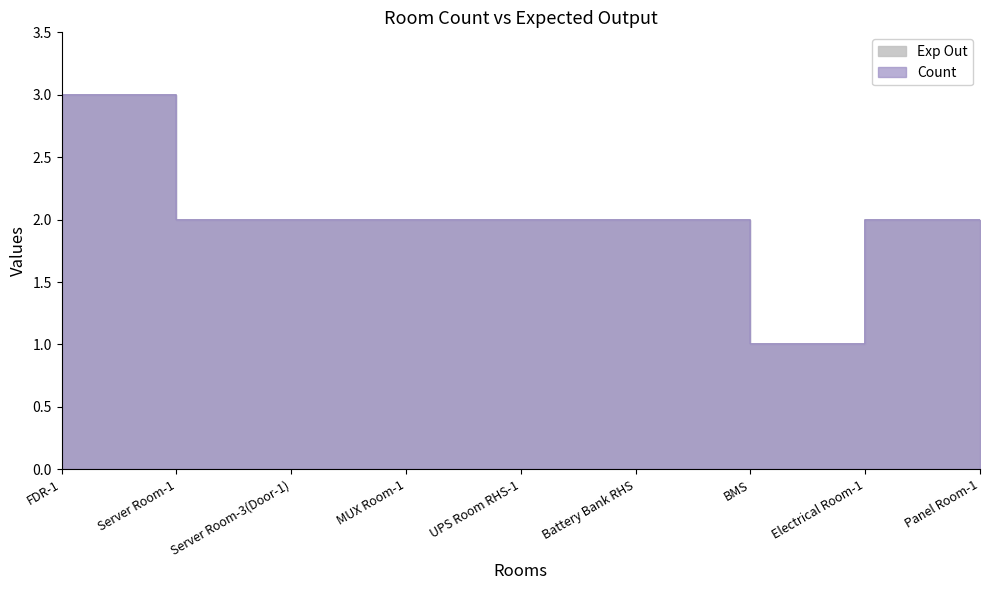

Which series has the largest total across all categories?

Count